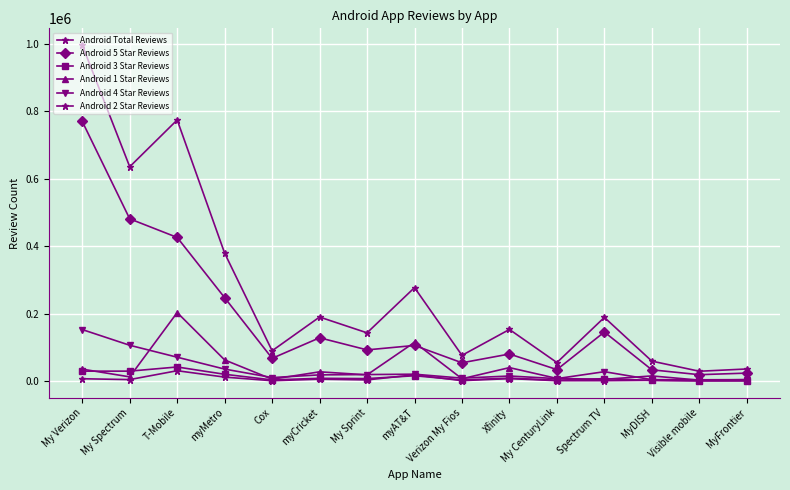

Which category has the highest value across all series?

My Verizon